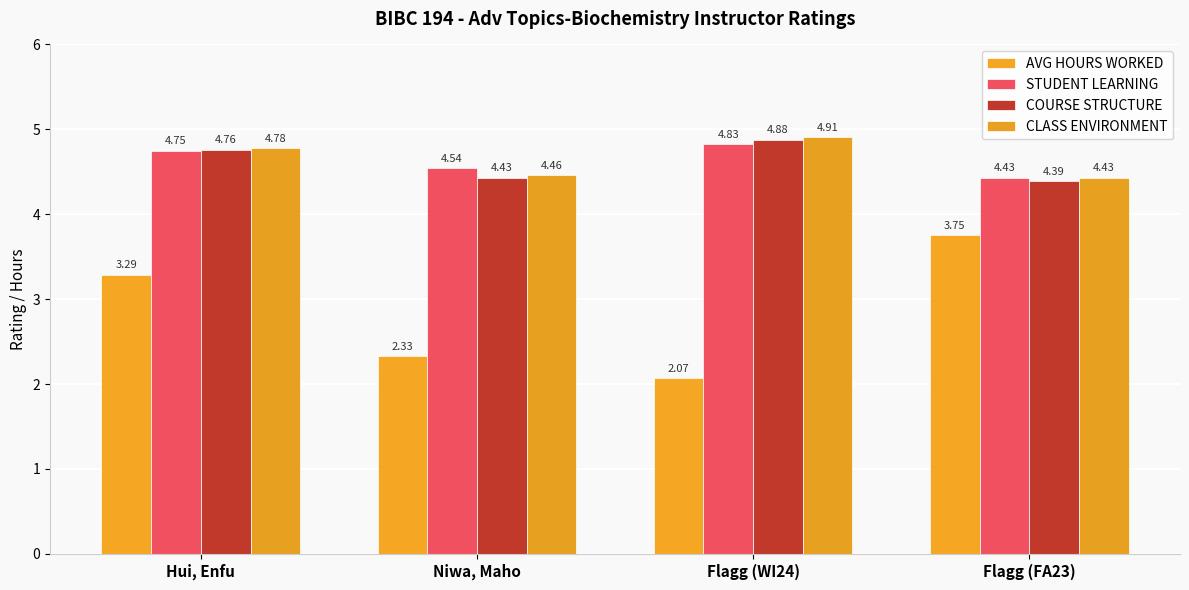

What position from the right is Flagg (FA23)?

1